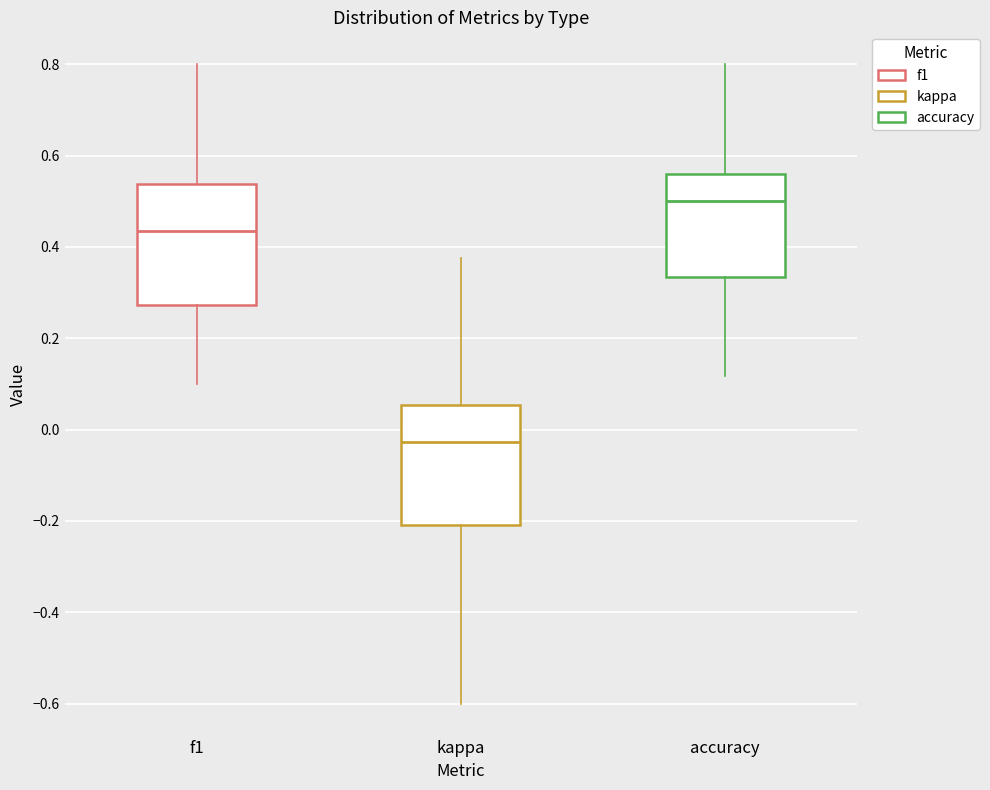

Which box's median line is the lowest?

kappa